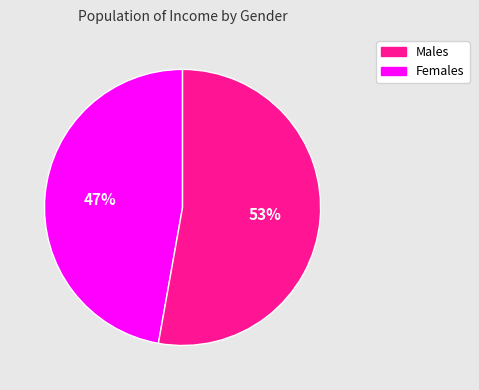

To the nearest percent, what is the average slice percentage?

50%